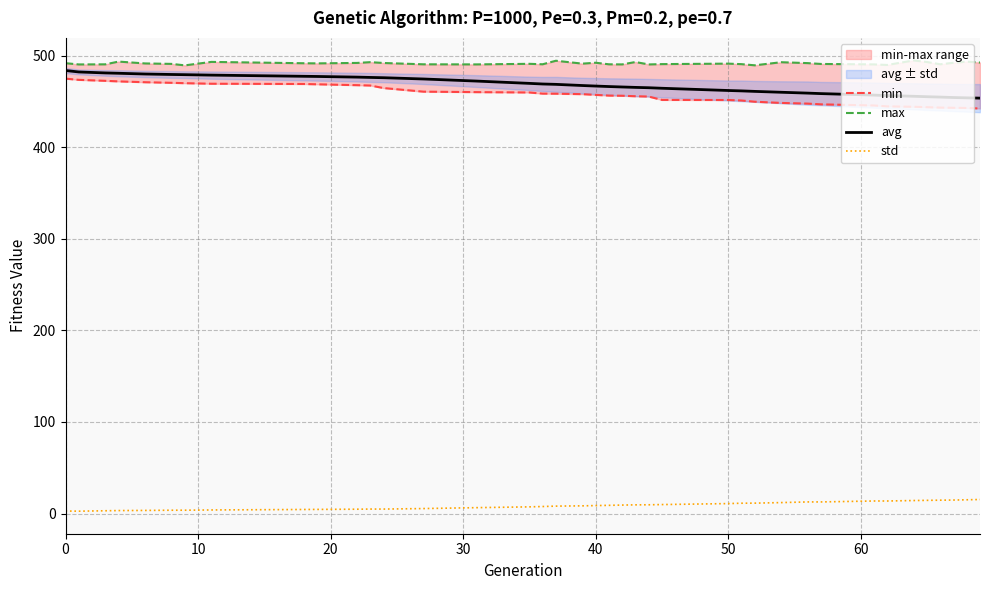

True or false: avg and std cross at least once.

False